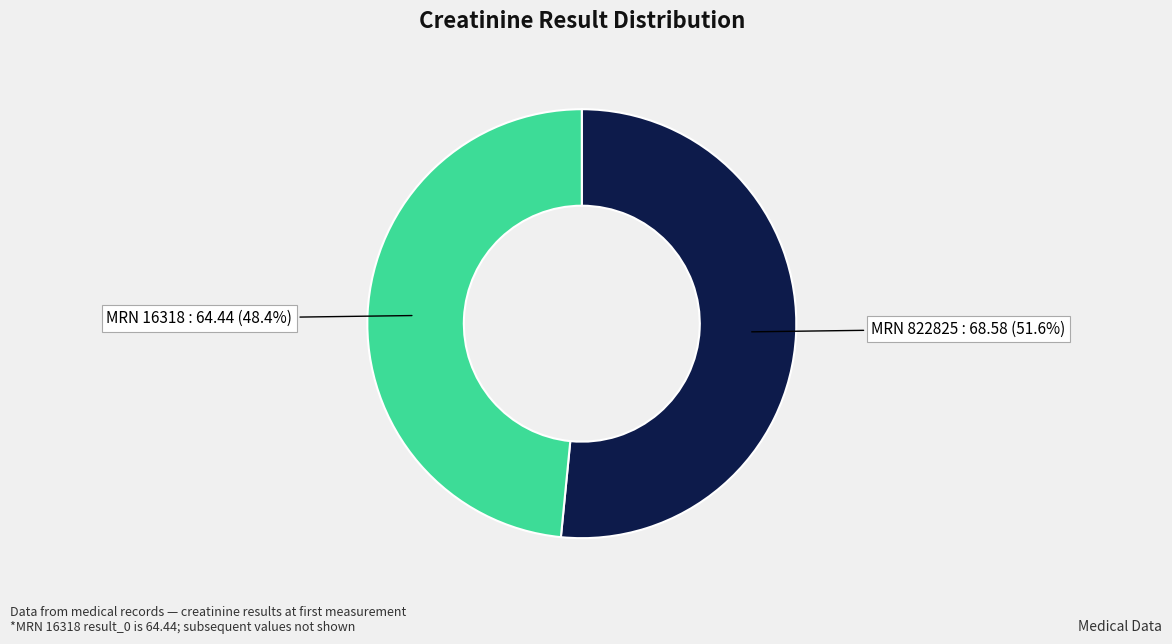

Does any single category account for the majority?

Yes